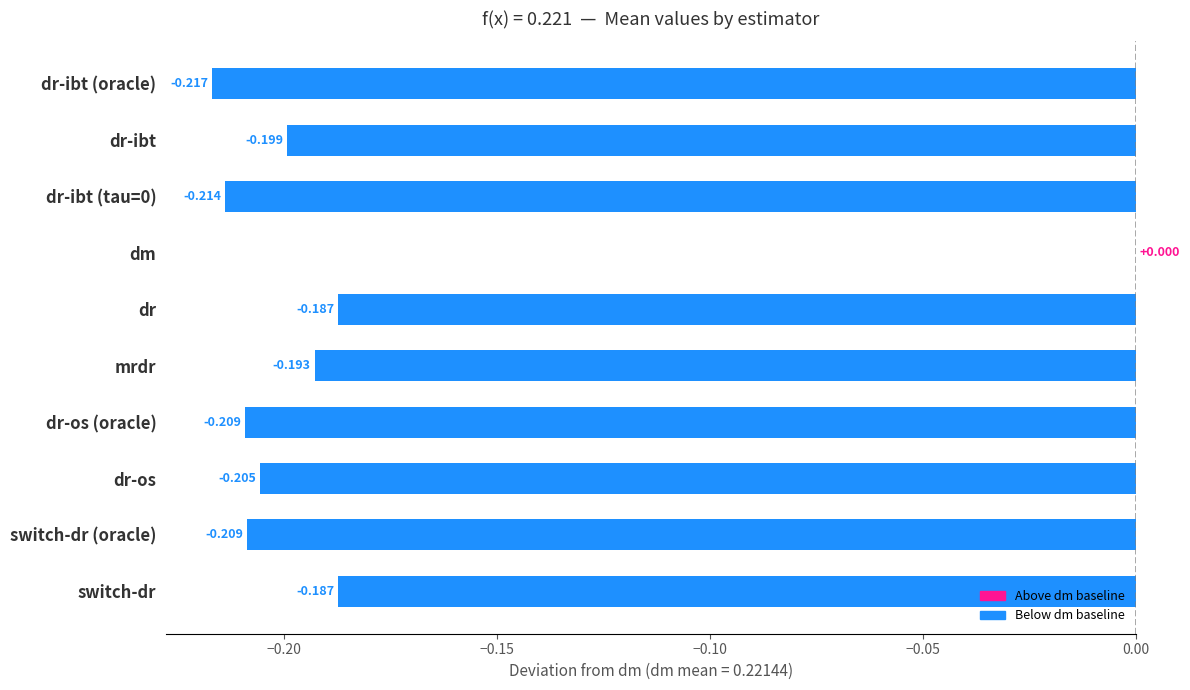

Does the chart contain stacked bars?

No